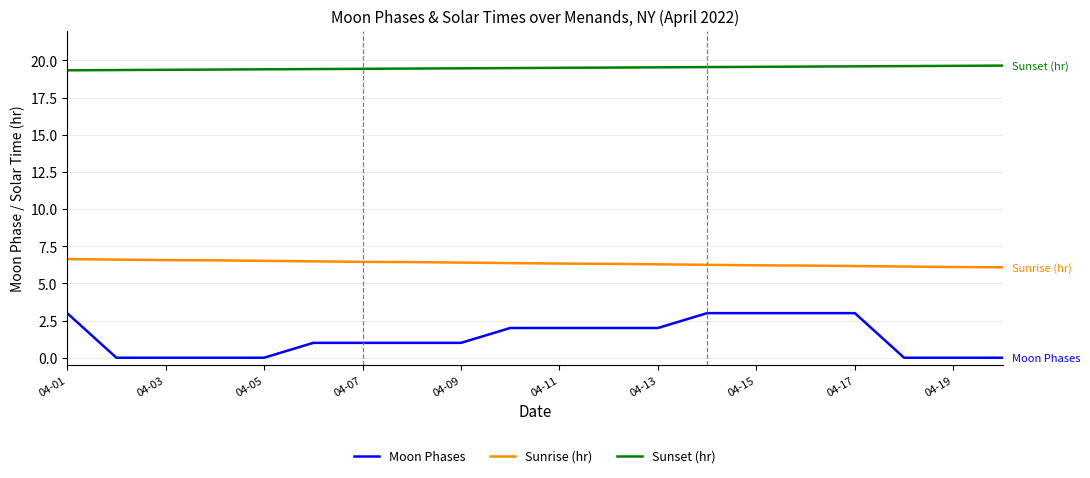

List the series in order of their peak value, lowest first.

Moon Phases, Sunrise (hr), Sunset (hr)